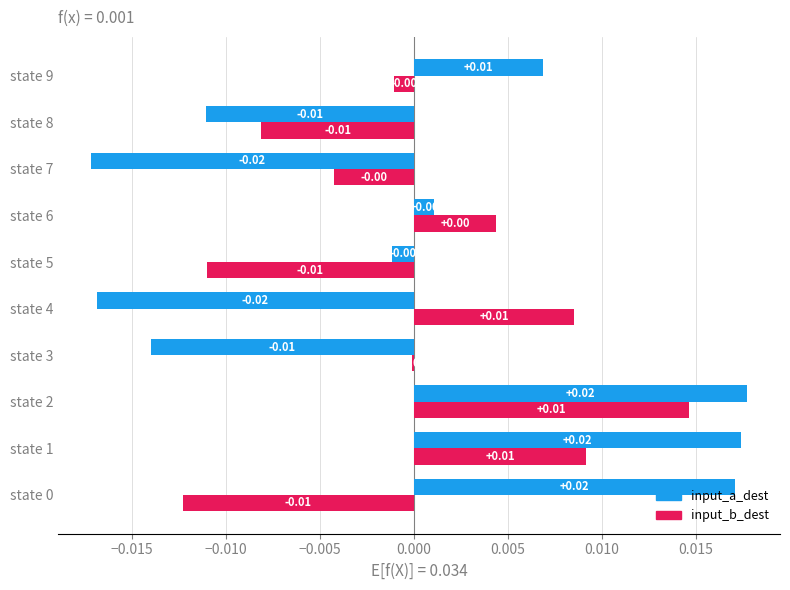

How many categories are shown in the chart?

10